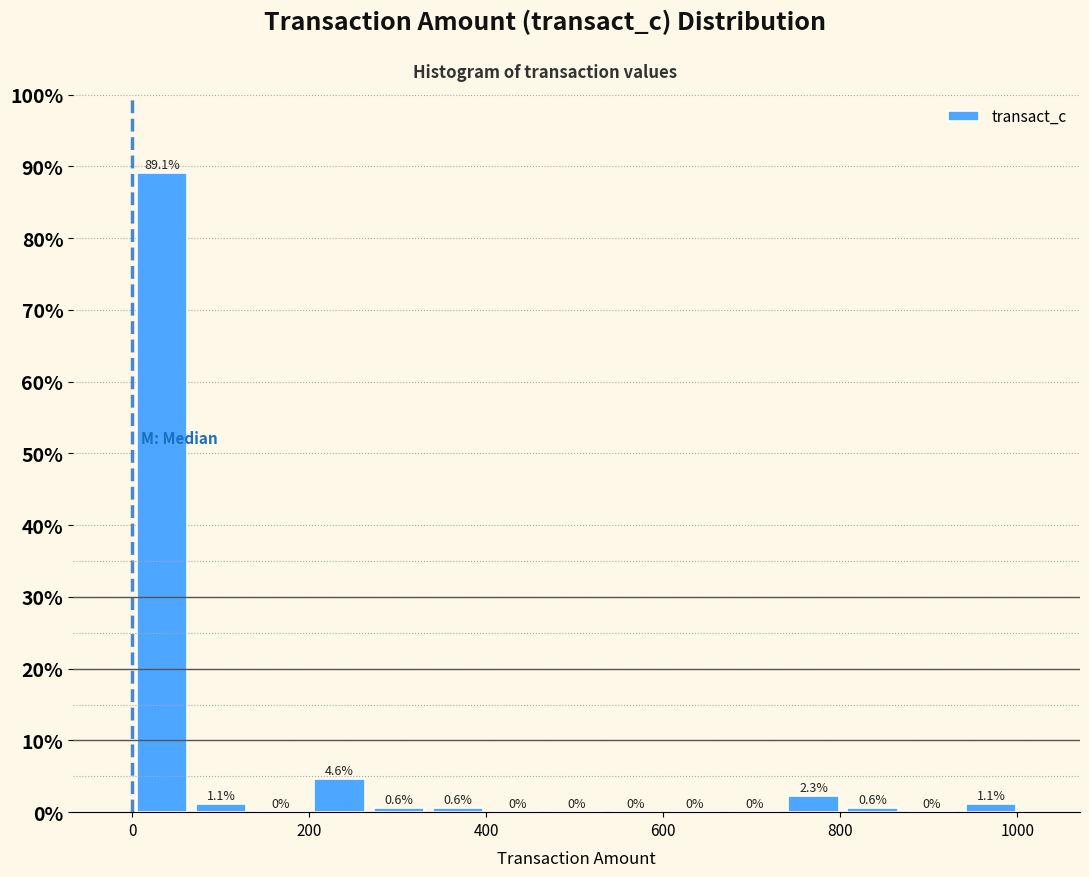

Read against the x-axis, roughly where is the centre of the tallest bar?

40